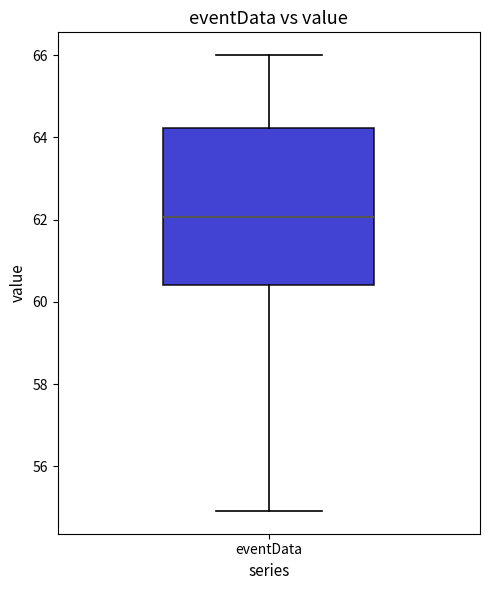

Read this box plot against the y-axis: the position of the median line, the range covered by the box, and the ends of both whiskers. The values are not printed on the chart, so give them approximately, as read against the axis.

median 62.0, box 60.4 to 64.2, whiskers 55.0 to 66.0